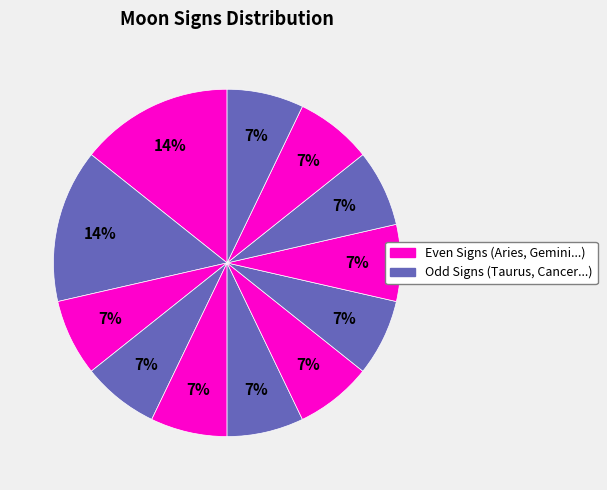

How many segments does this pie chart have?

12